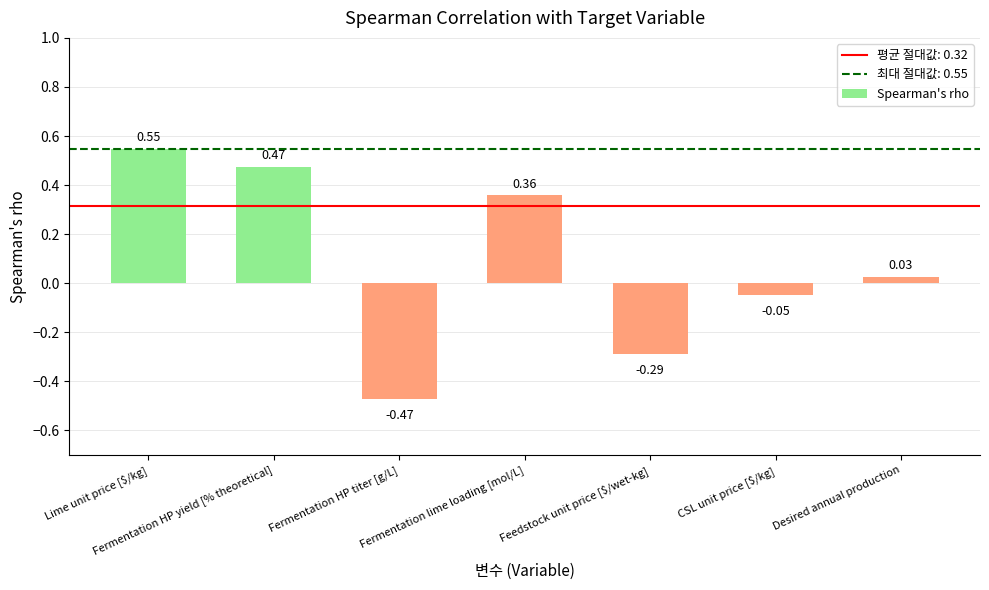

What is the sum of all values?

0.6